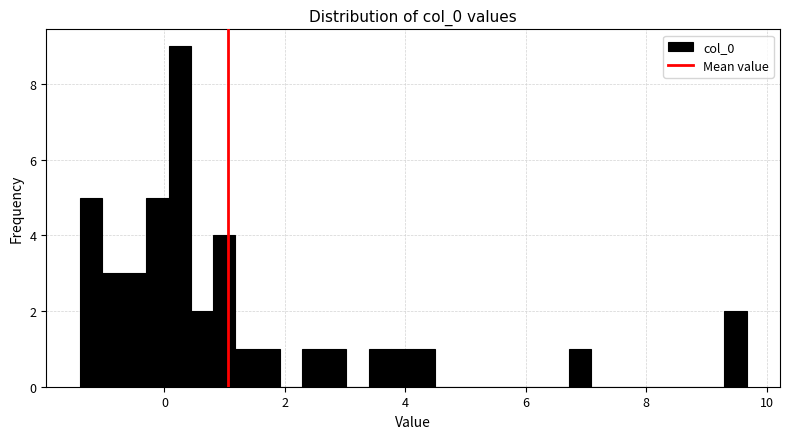

Around what value on the x-axis is the tallest bar? Give the approximate position of its centre, as read against the axis.

0.2